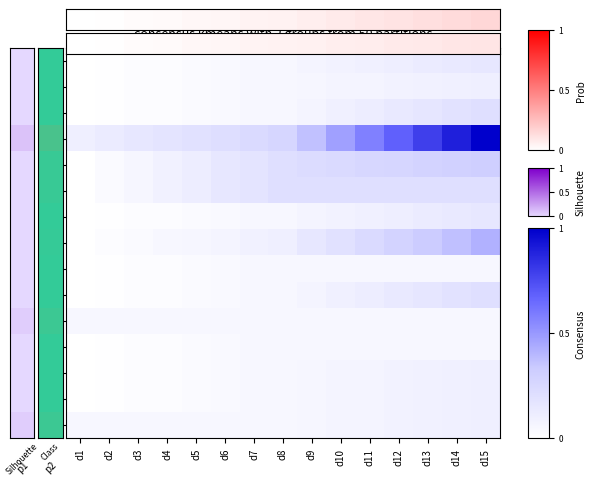

Which has a higher value, d10 or d13?

d13